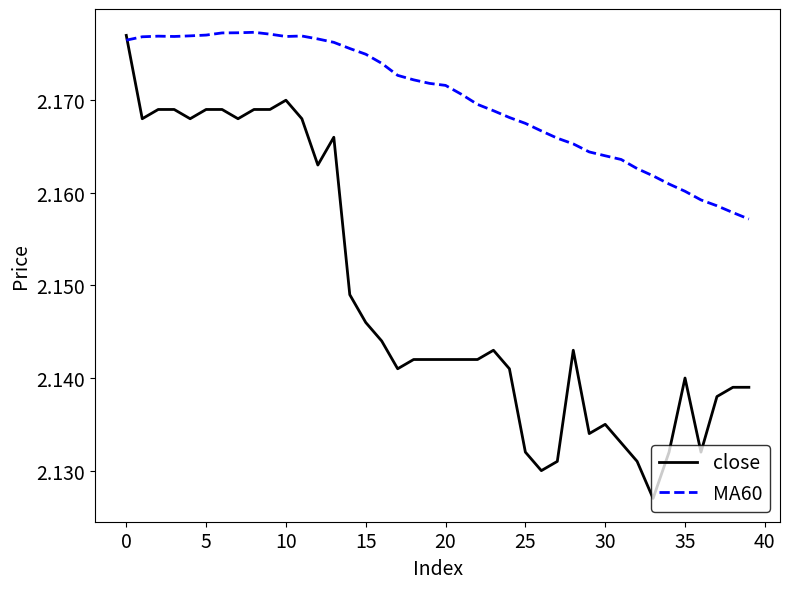

Which series has the largest total across all categories?

MA60